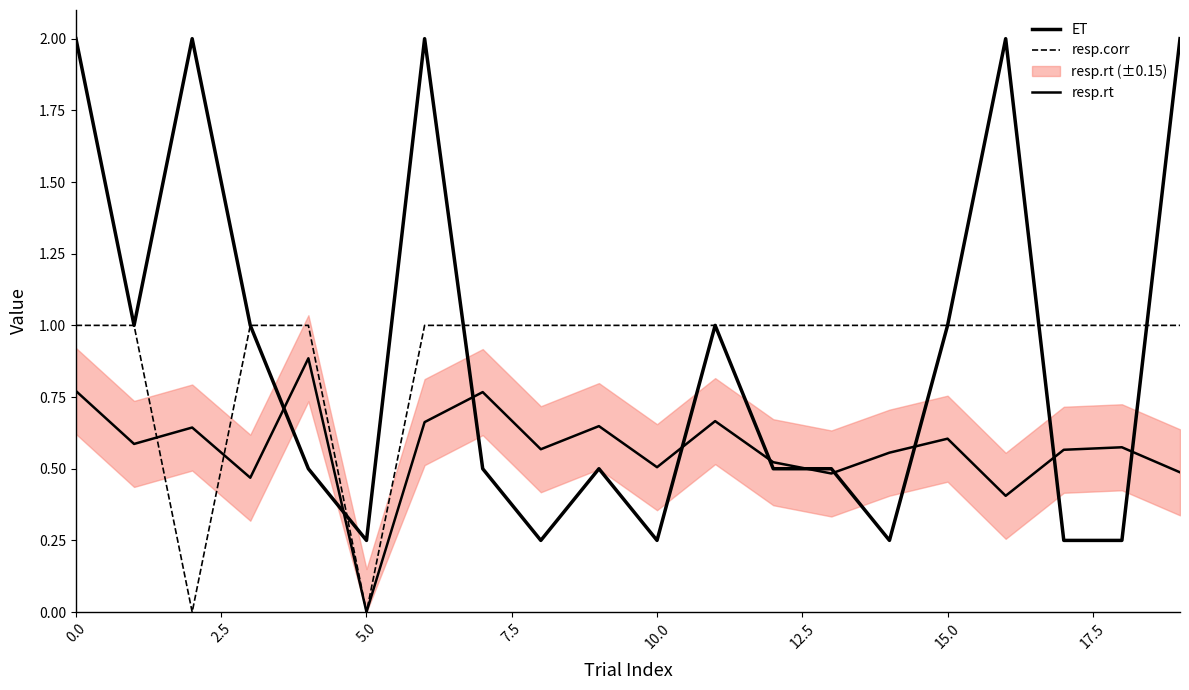

How many categories are shown in the chart?

20